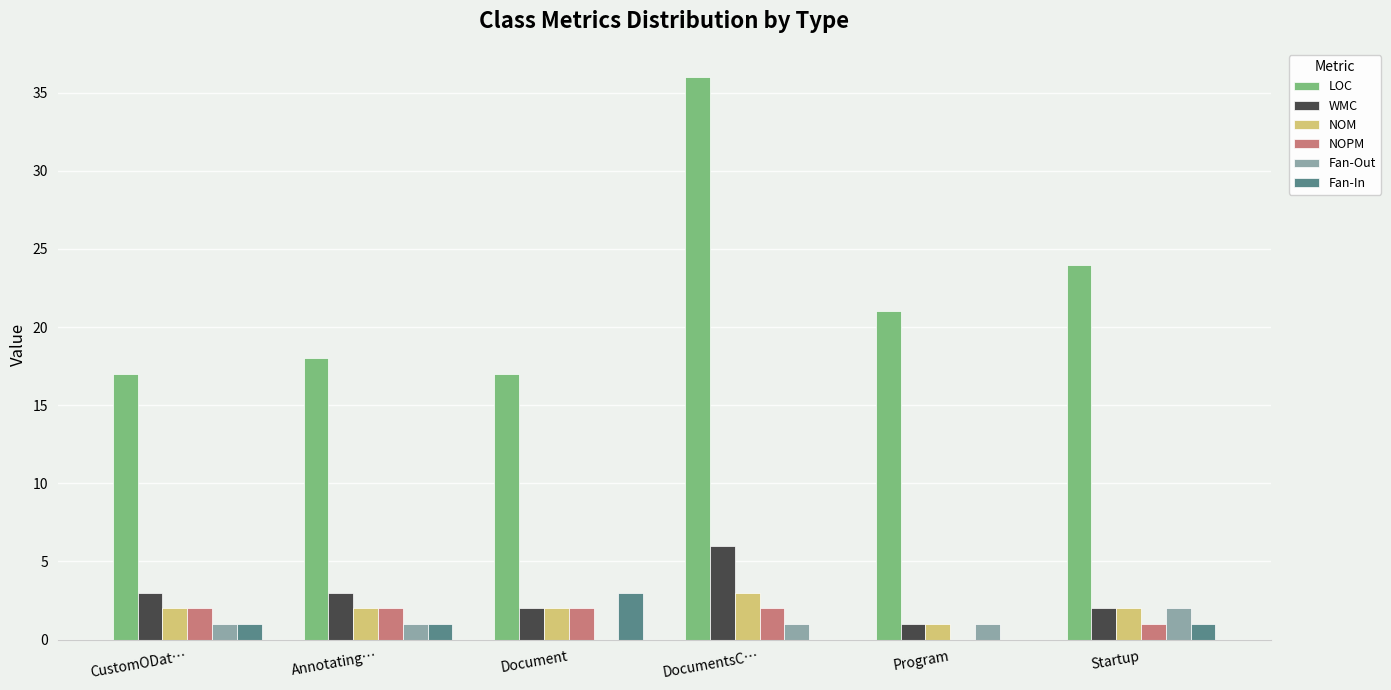

What is the sum of all LOC values?

133